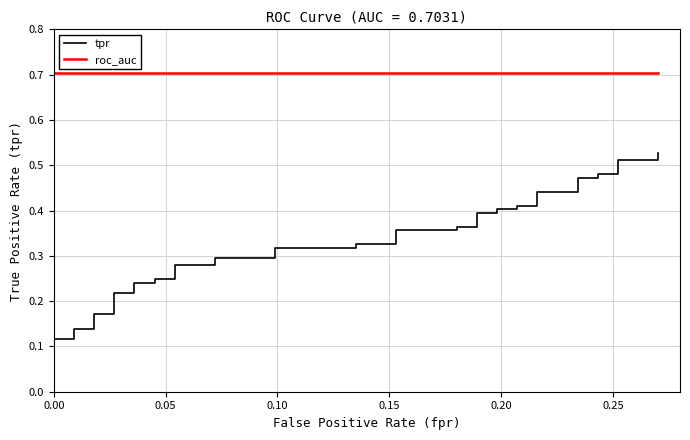

What is the sum of all tpr values?

12.9